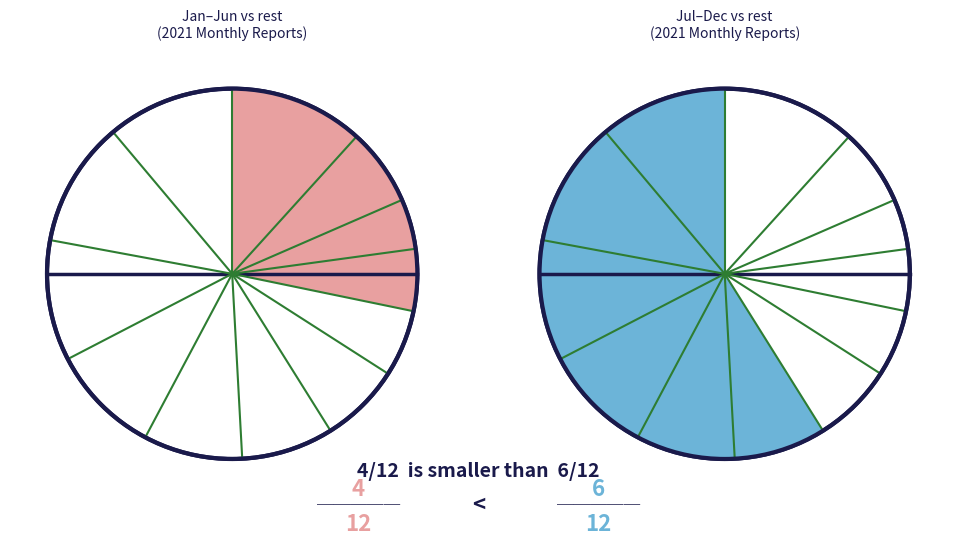

To the nearest percent, what portion does December represent?

11%